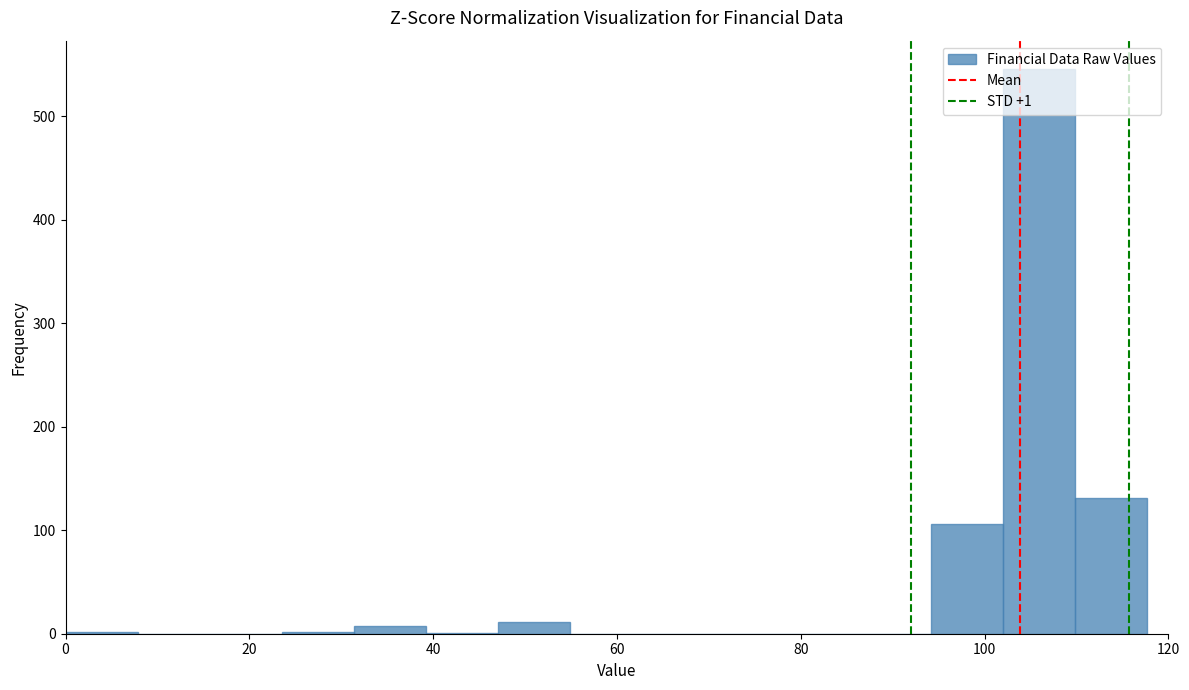

Read against the x-axis, roughly where is the centre of the tallest bar?

106